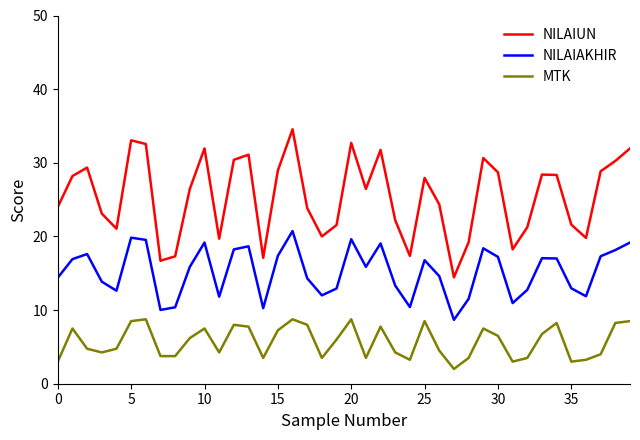

What is the lowest value of the MTK series?

2.0